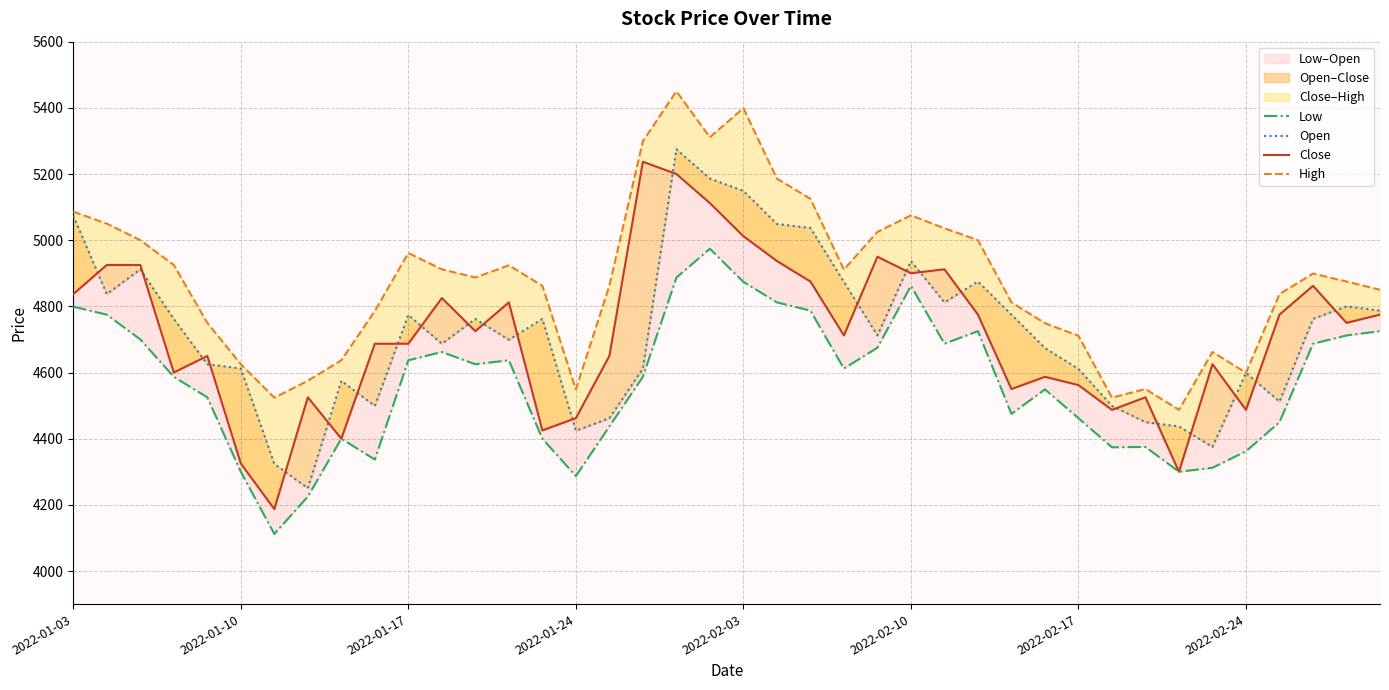

What is the total value across all series at 2022-01-24?

17722